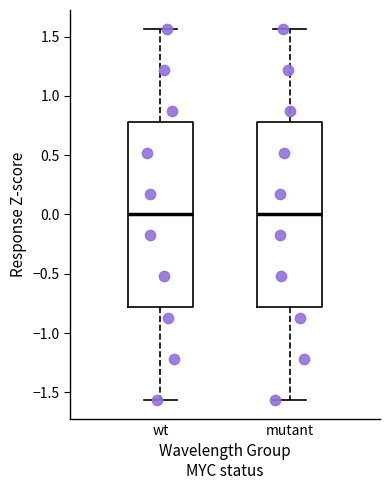

Where is the lower edge of the box for mutant on the y-axis? The values are not printed on the chart, so give them approximately, as read against the axis.

-0.80